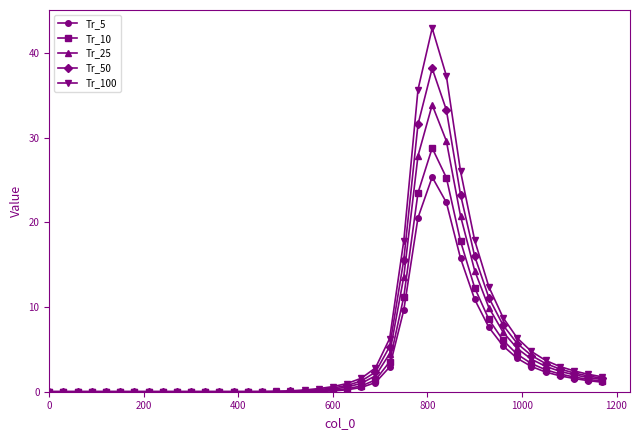

Count the number of data series in this chart.

5